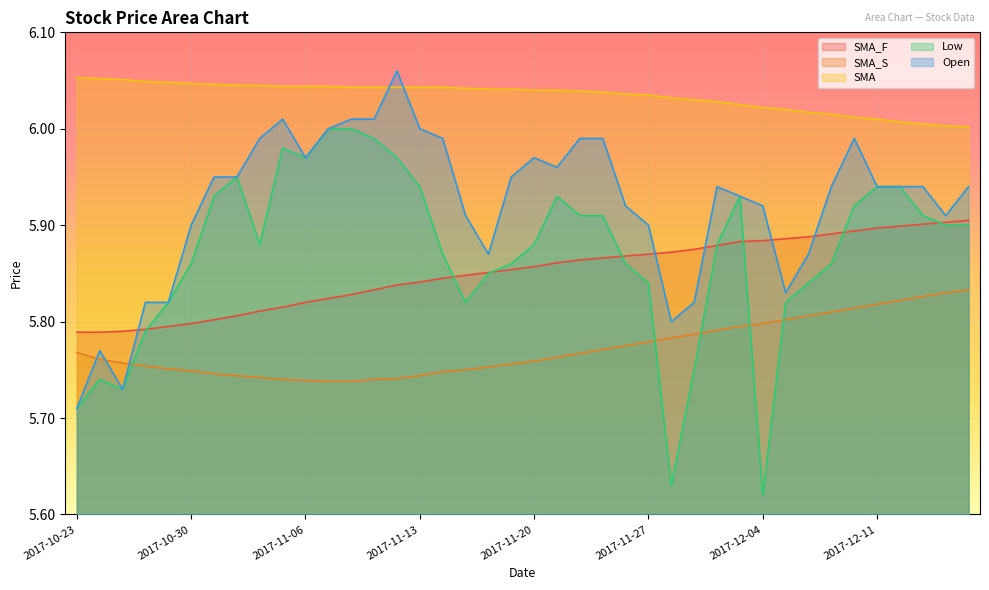

Which series changed the most between 2017-11-13 and 2017-12-12?

SMA_S